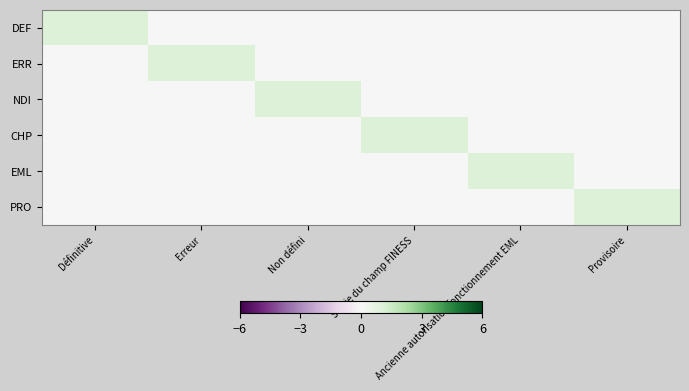

At which category is the sum across all series the highest?

Définitive